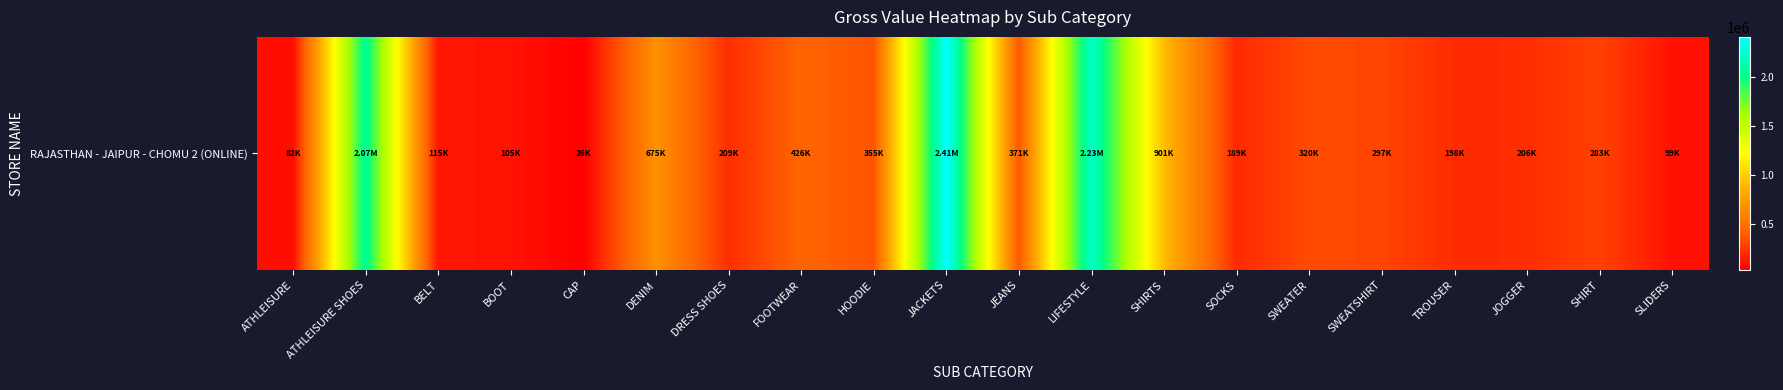

What is the sum of the values at SWEATER and BELT?

434593.0